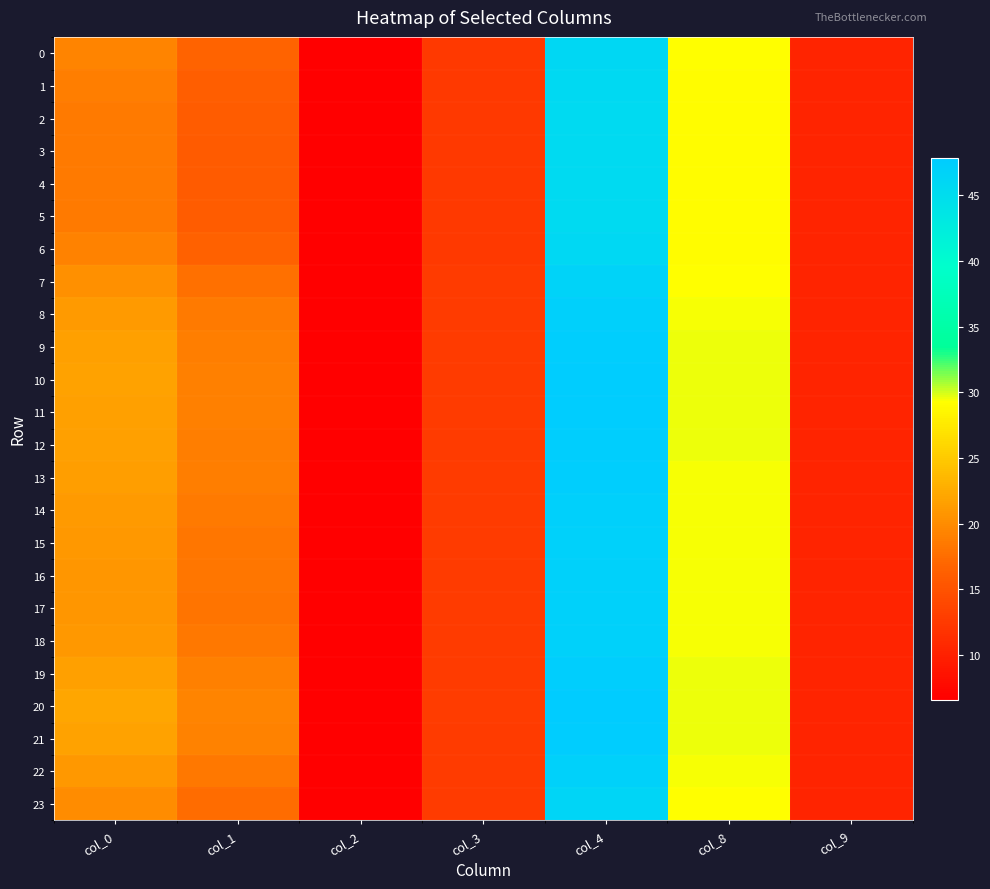

Reading right to left, extract all data points from this chart.

0: col_9=10.3	col_8=29.2	col_4=46.0	col_3=12.5	col_2=6.6	col_1=16.7	col_0=19.4
1: col_9=10.4	col_8=29.1	col_4=45.7	col_3=12.5	col_2=6.6	col_1=16.2	col_0=19.0
2: col_9=10.4	col_8=29.1	col_4=45.5	col_3=12.5	col_2=6.6	col_1=15.9	col_0=18.7
3: col_9=10.4	col_8=29.1	col_4=45.5	col_3=12.5	col_2=6.6	col_1=15.8	col_0=18.5
4: col_9=10.4	col_8=29.1	col_4=45.5	col_3=12.5	col_2=6.6	col_1=15.8	col_0=18.5
5: col_9=10.4	col_8=29.1	col_4=45.5	col_3=12.5	col_2=6.6	col_1=15.9	col_0=18.7
6: col_9=10.4	col_8=29.2	col_4=45.9	col_3=12.5	col_2=6.6	col_1=16.6	col_0=19.3
7: col_9=10.3	col_8=29.3	col_4=46.6	col_3=12.6	col_2=6.6	col_1=17.7	col_0=20.4
8: col_9=10.3	col_8=29.4	col_4=47.2	col_3=12.7	col_2=6.6	col_1=18.6	col_0=21.3
9: col_9=10.3	col_8=29.5	col_4=47.5	col_3=12.7	col_2=6.6	col_1=19.0	col_0=21.6
10: col_9=10.3	col_8=29.5	col_4=47.6	col_3=12.7	col_2=6.6	col_1=19.1	col_0=21.8
11: col_9=10.3	col_8=29.5	col_4=47.6	col_3=12.7	col_2=6.6	col_1=19.1	col_0=21.7
12: col_9=10.3	col_8=29.5	col_4=47.5	col_3=12.7	col_2=6.6	col_1=19.0	col_0=21.6
13: col_9=10.3	col_8=29.5	col_4=47.5	col_3=12.7	col_2=6.6	col_1=18.9	col_0=21.6
14: col_9=10.3	col_8=29.4	col_4=47.2	col_3=12.7	col_2=6.6	col_1=18.6	col_0=21.2
15: col_9=10.3	col_8=29.4	col_4=47.0	col_3=12.6	col_2=6.6	col_1=18.4	col_0=21.0
16: col_9=10.3	col_8=29.4	col_4=46.9	col_3=12.6	col_2=6.6	col_1=18.2	col_0=20.9
17: col_9=10.3	col_8=29.4	col_4=46.9	col_3=12.6	col_2=6.6	col_1=18.2	col_0=20.8
18: col_9=10.3	col_8=29.4	col_4=47.0	col_3=12.6	col_2=6.6	col_1=18.4	col_0=21.0
19: col_9=10.3	col_8=29.5	col_4=47.5	col_3=12.7	col_2=6.6	col_1=19.0	col_0=21.7
20: col_9=10.3	col_8=29.6	col_4=47.9	col_3=12.7	col_2=6.6	col_1=19.4	col_0=22.1
21: col_9=10.3	col_8=29.5	col_4=47.7	col_3=12.7	col_2=6.6	col_1=19.2	col_0=21.9
22: col_9=10.3	col_8=29.4	col_4=47.0	col_3=12.6	col_2=6.6	col_1=18.4	col_0=21.0
23: col_9=10.3	col_8=29.2	col_4=46.4	col_3=12.6	col_2=6.6	col_1=17.4	col_0=20.1